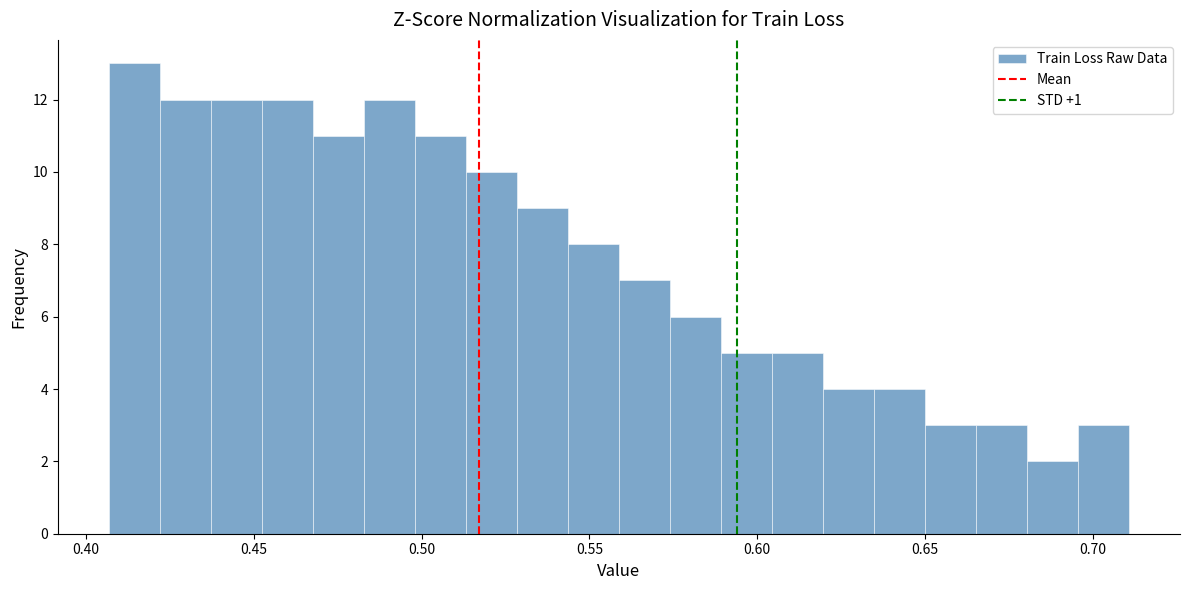

Around what value on the x-axis is the tallest bar? Give the approximate position of its centre, as read against the axis.

0.415